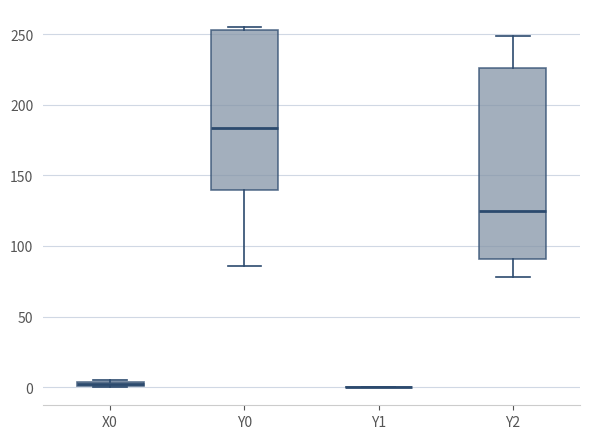

Which box is the tallest, from its lower edge to its upper edge?

Y2